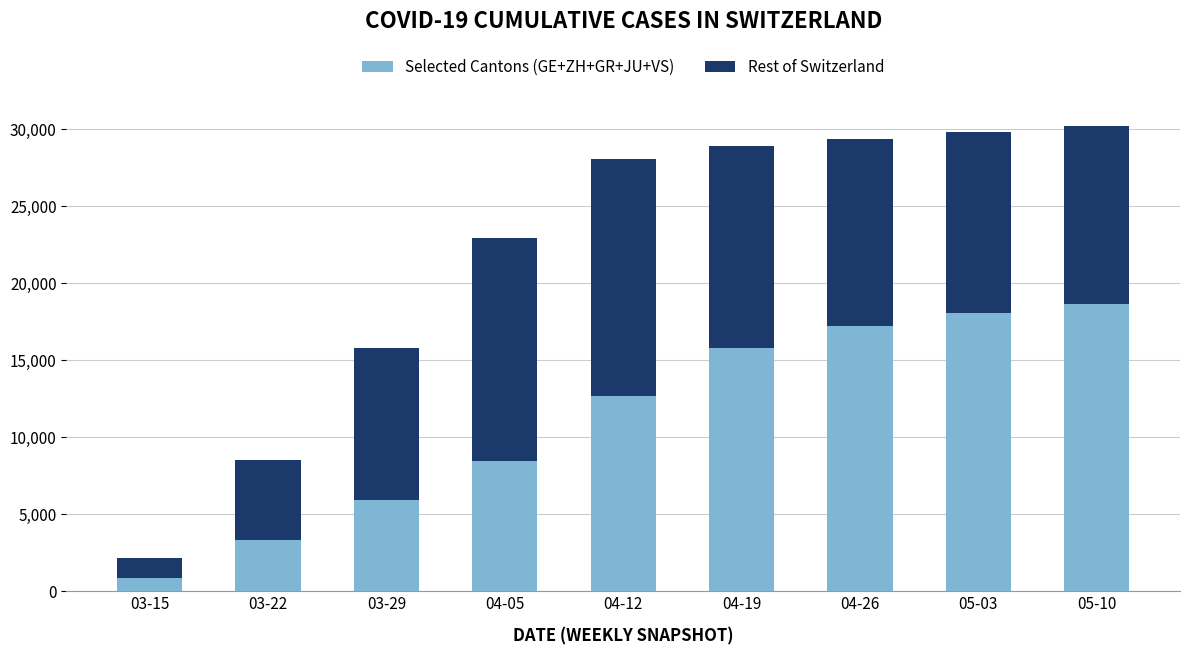

What is the total value across all series at 05-10?

30251